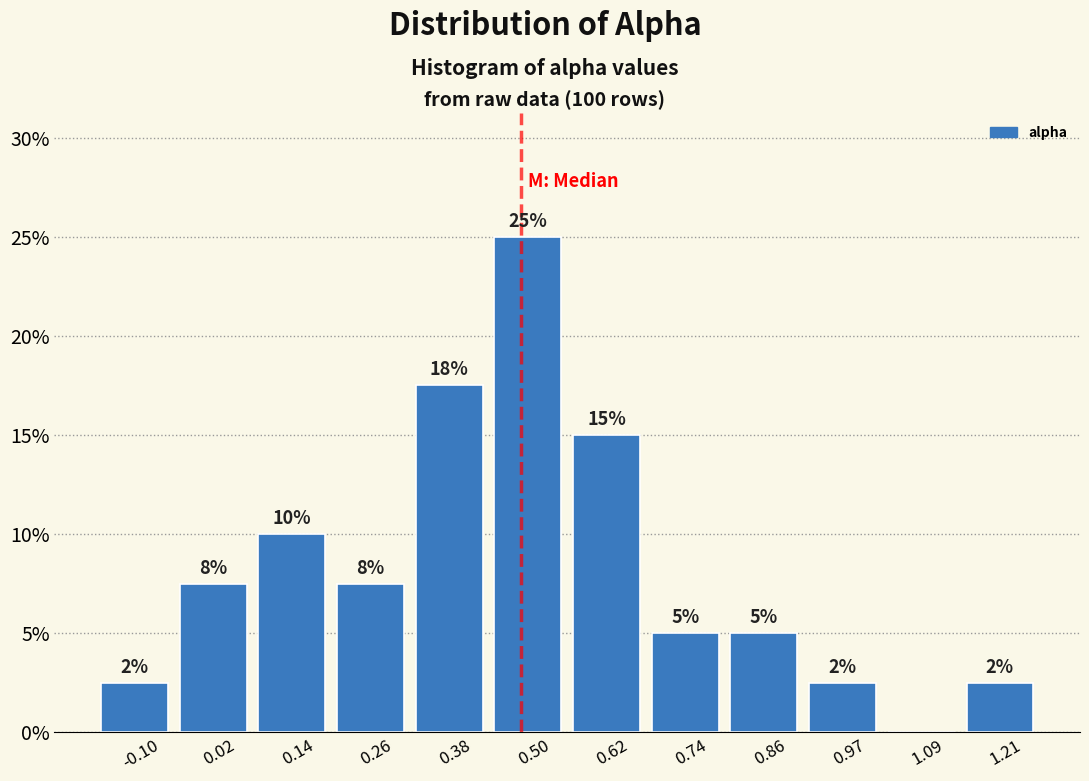

Are the bars horizontal?

No